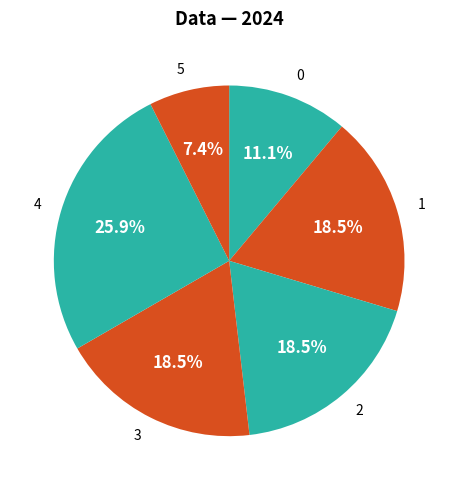

Combined, do 5 and 1 account for over 50%?

No